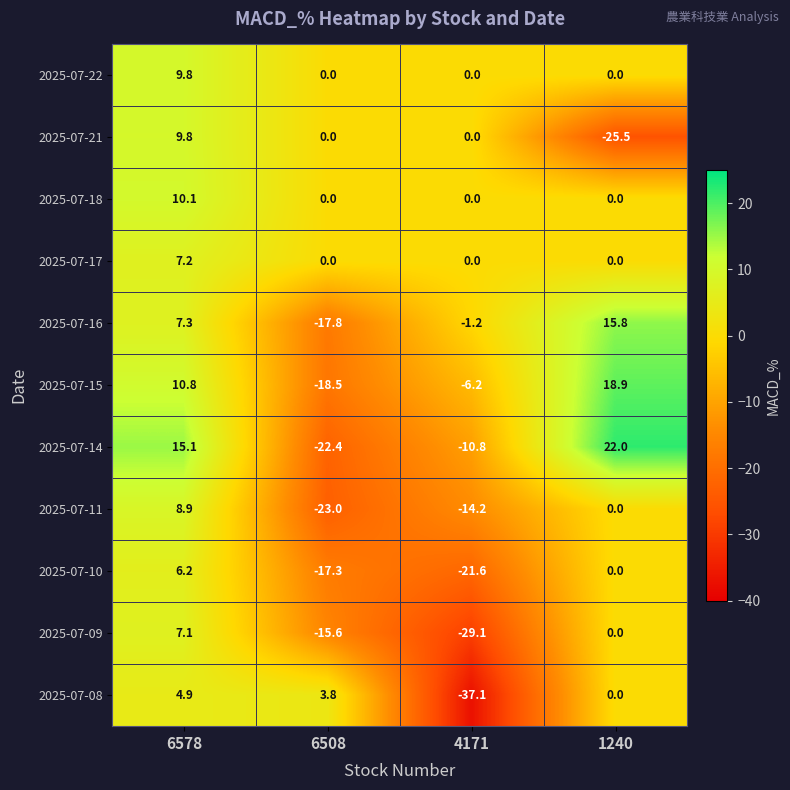

At which category is the sum across all series the highest?

6578